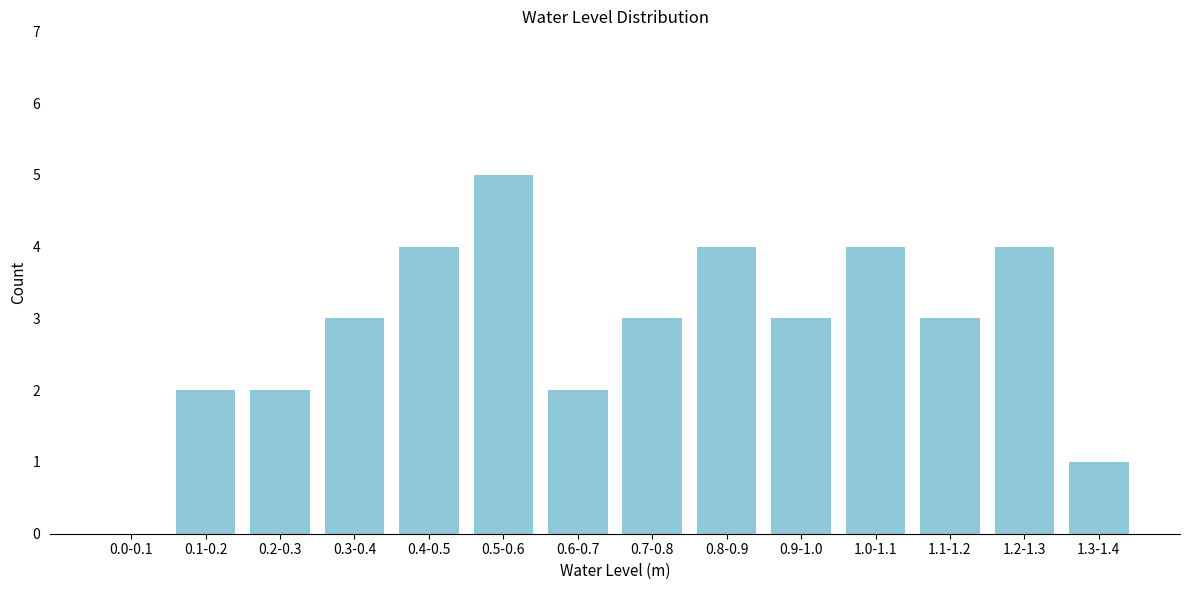

Reading right to left, list all the values displayed in this chart.

1.3-1.4=1	1.2-1.3=4	1.1-1.2=3	1.0-1.1=4	0.9-1.0=3	0.8-0.9=4	0.7-0.8=3	0.6-0.7=2	0.5-0.6=5	0.4-0.5=4	0.3-0.4=3	0.2-0.3=2	0.1-0.2=2	0.0-0.1=0